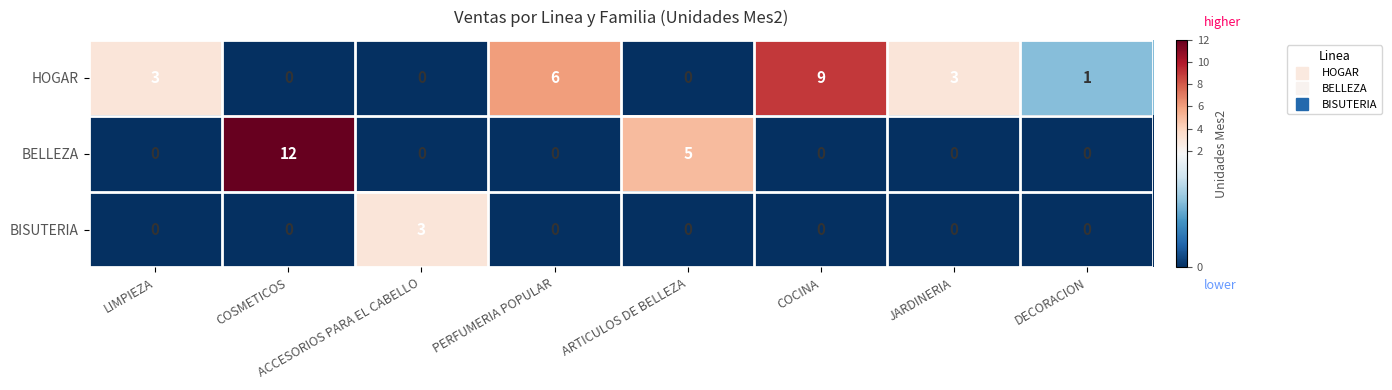

Rank the series by their average value, from lowest to highest.

BISUTERIA, BELLEZA, HOGAR